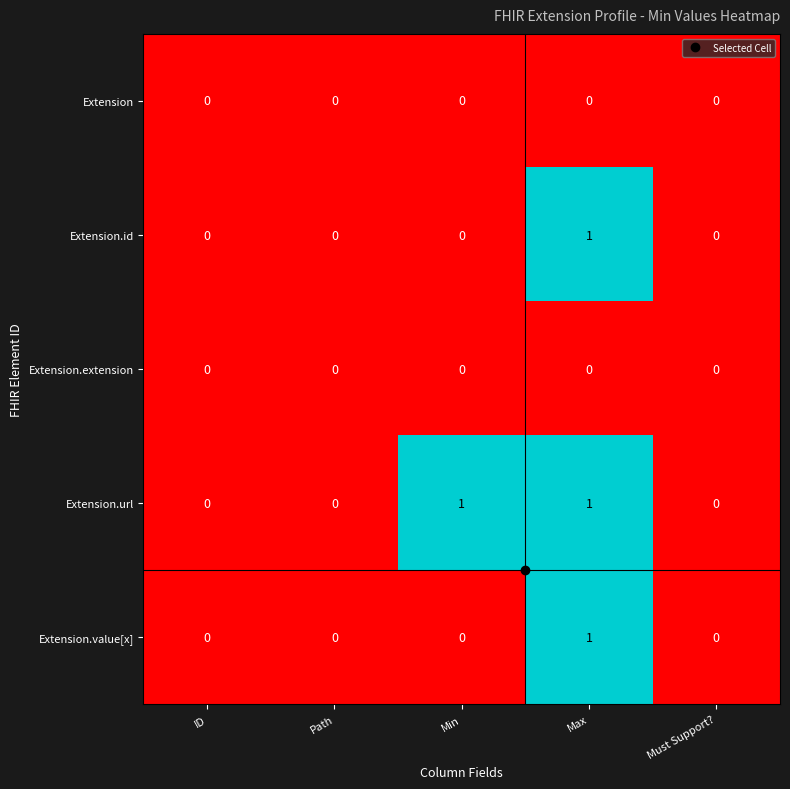

At which label does Extension.value[x] reach its peak?

Max